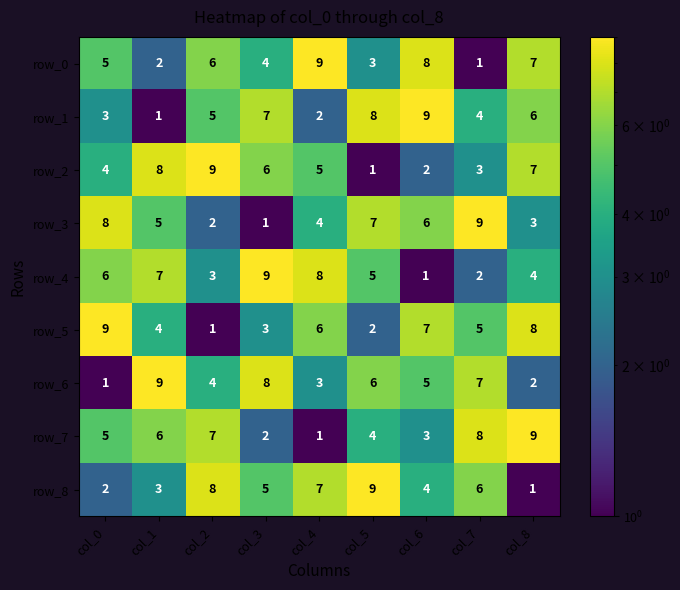

Reading left to right, transcribe all the data shown in this chart.

row_0: 5	2	6	4	9	3	8	1	7
row_1: 3	1	5	7	2	8	9	4	6
row_2: 4	8	9	6	5	1	2	3	7
row_3: 8	5	2	1	4	7	6	9	3
row_4: 6	7	3	9	8	5	1	2	4
row_5: 9	4	1	3	6	2	7	5	8
row_6: 1	9	4	8	3	6	5	7	2
row_7: 5	6	7	2	1	4	3	8	9
row_8: 2	3	8	5	7	9	4	6	1